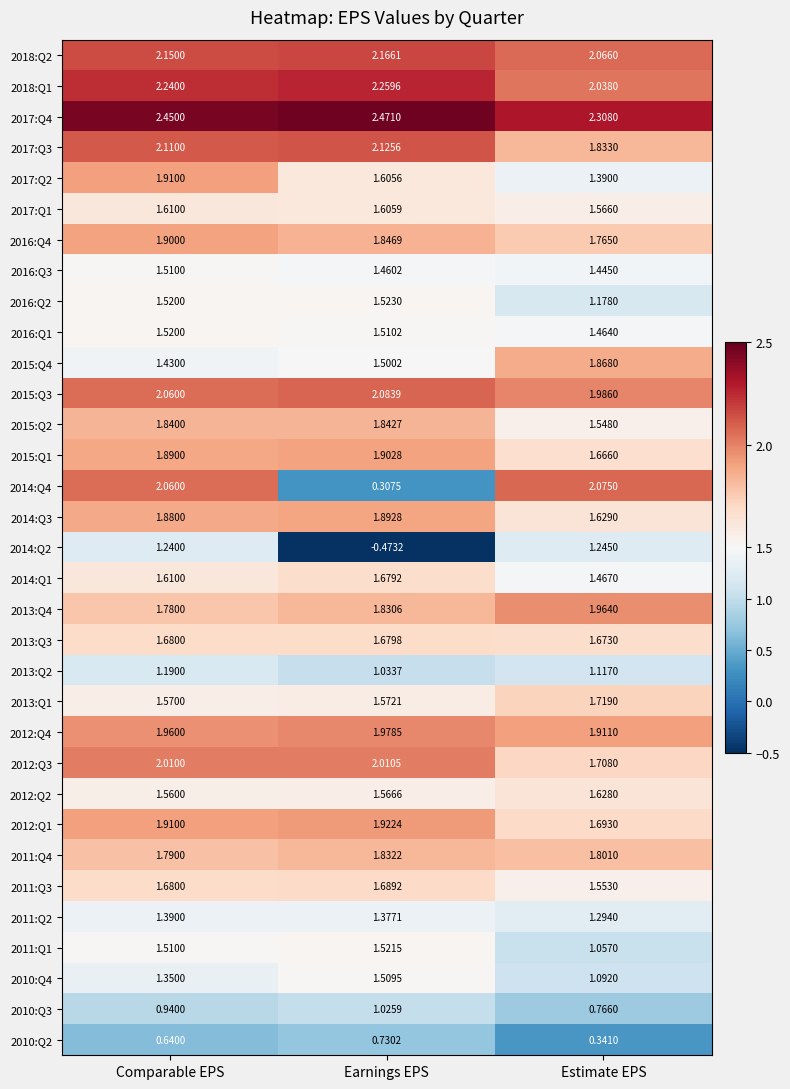

Which series has the largest range (max minus min)?

2014:Q4